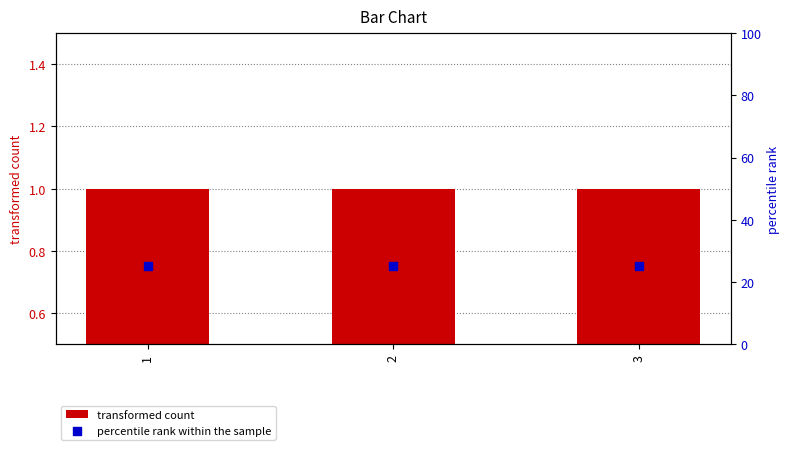

Which series has the largest total across all categories?

percentile rank within the sample